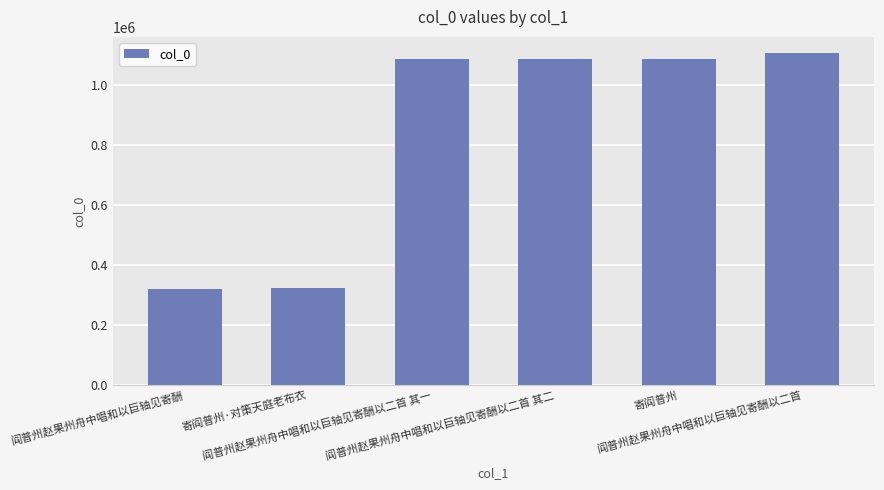

What is the difference between the maximum and minimum values?

783524